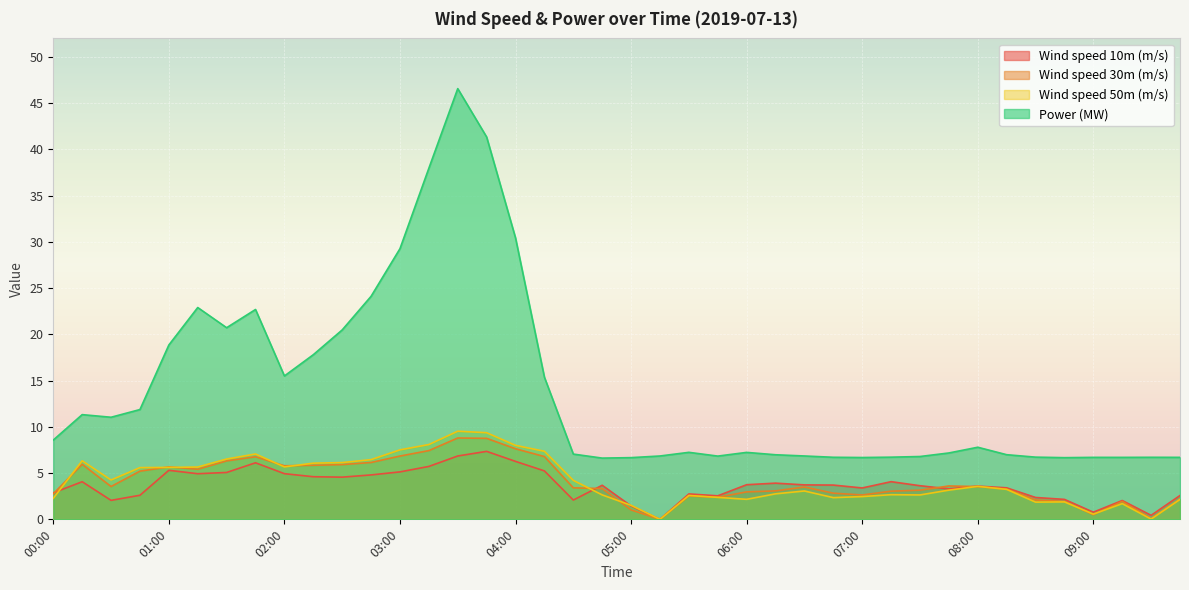

Which has a higher value, 03:45 or 01:45?

03:45